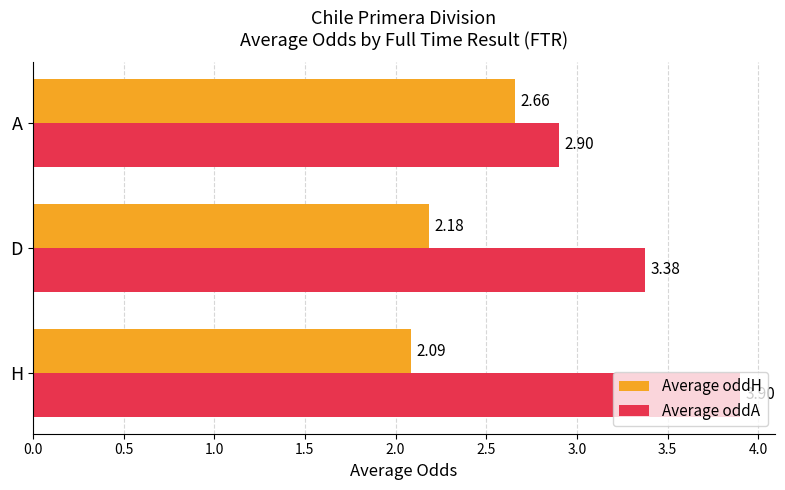

Which series has the largest range (max minus min)?

Average oddA